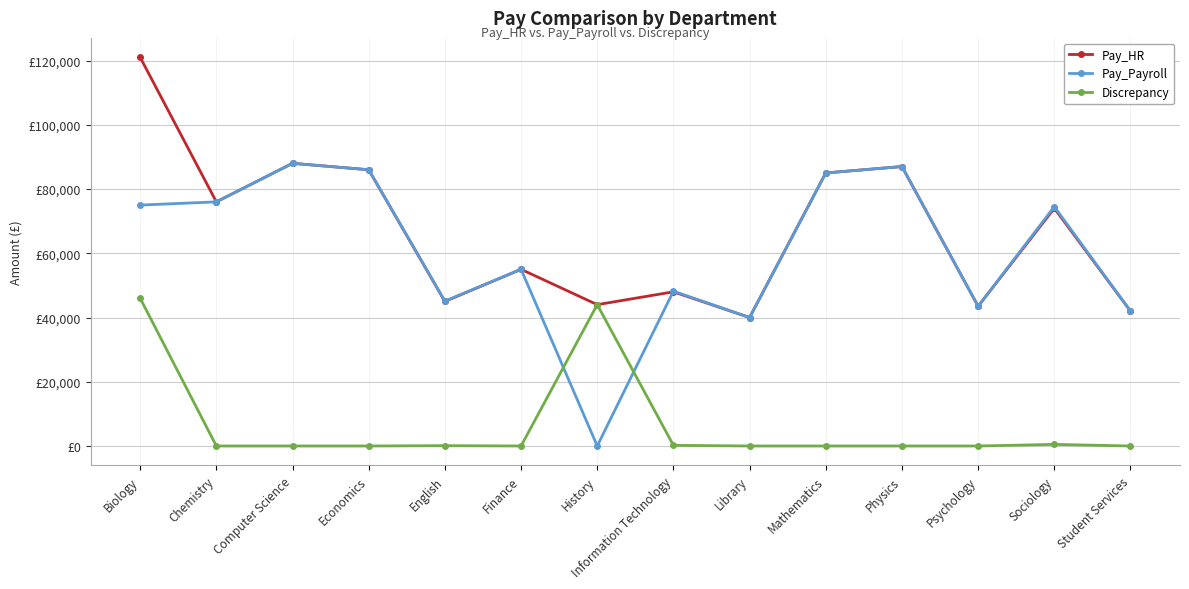

Is this an area chart (filled region under the line)?

No